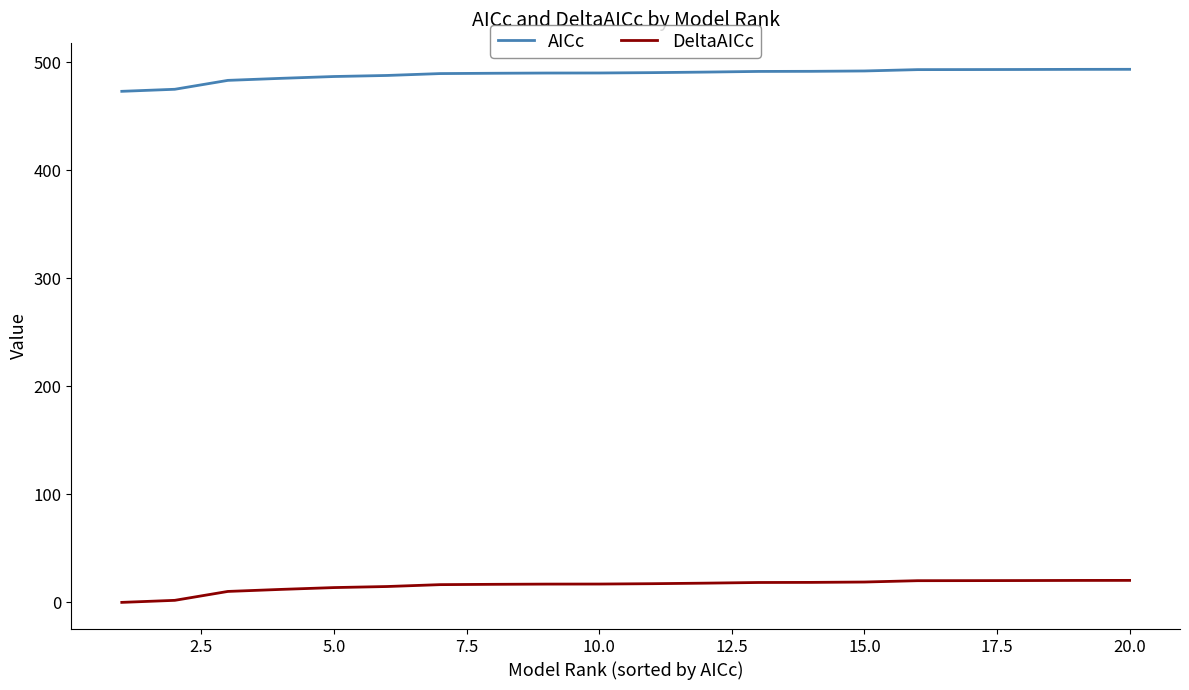

List the series in order of their overall mean, highest first.

AICc, DeltaAICc